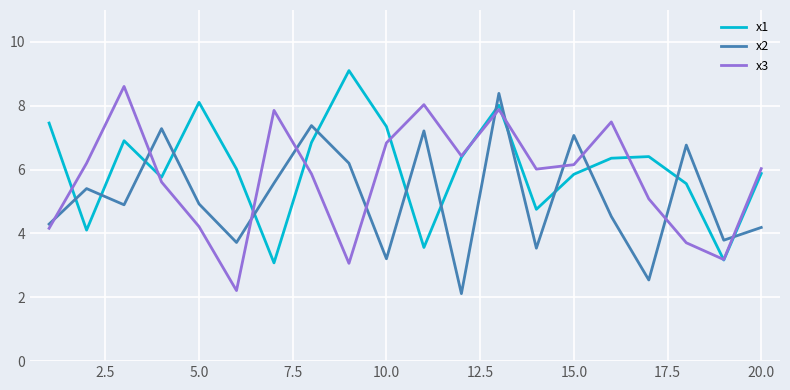

What is the difference between the maximum and minimum values in the x2 series?

6.3